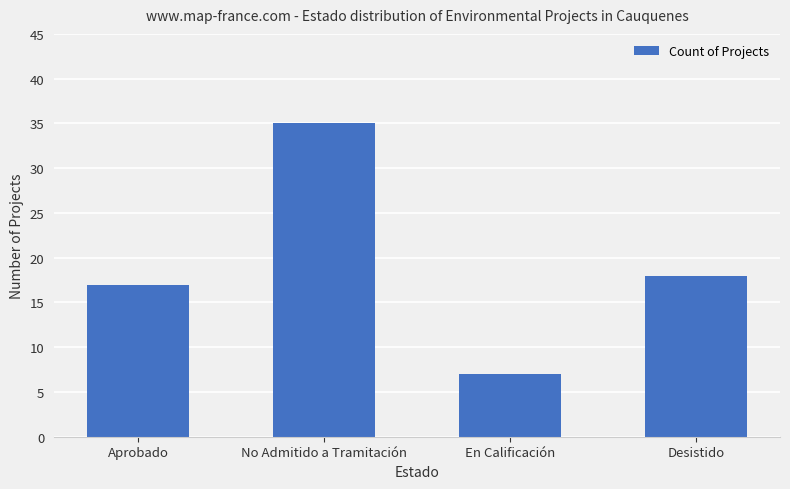

What is the approximate value at En Calificación, to the nearest 10?

10